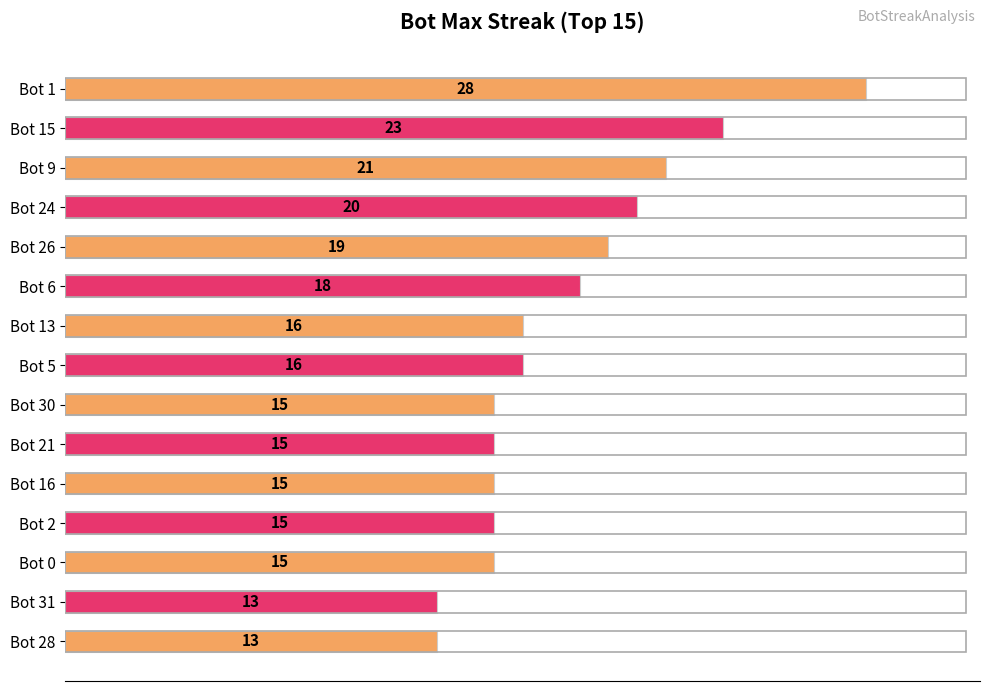

What is the average value?

17